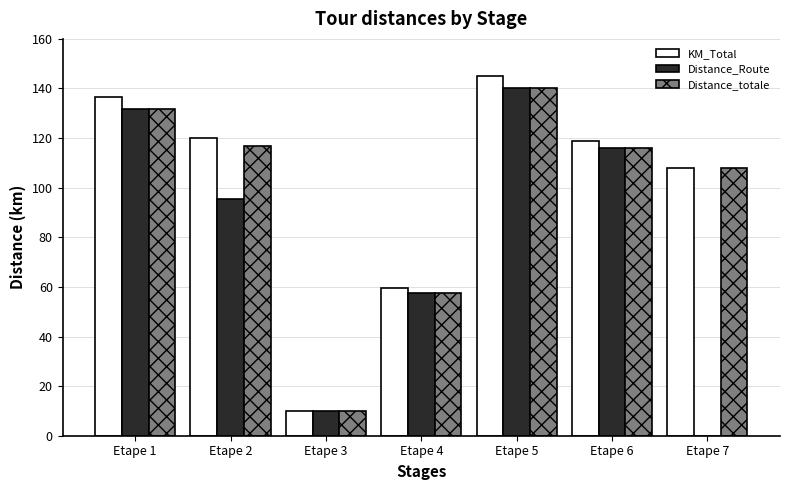

What is the spread (max minus min) of values at Etape 1?

5.0